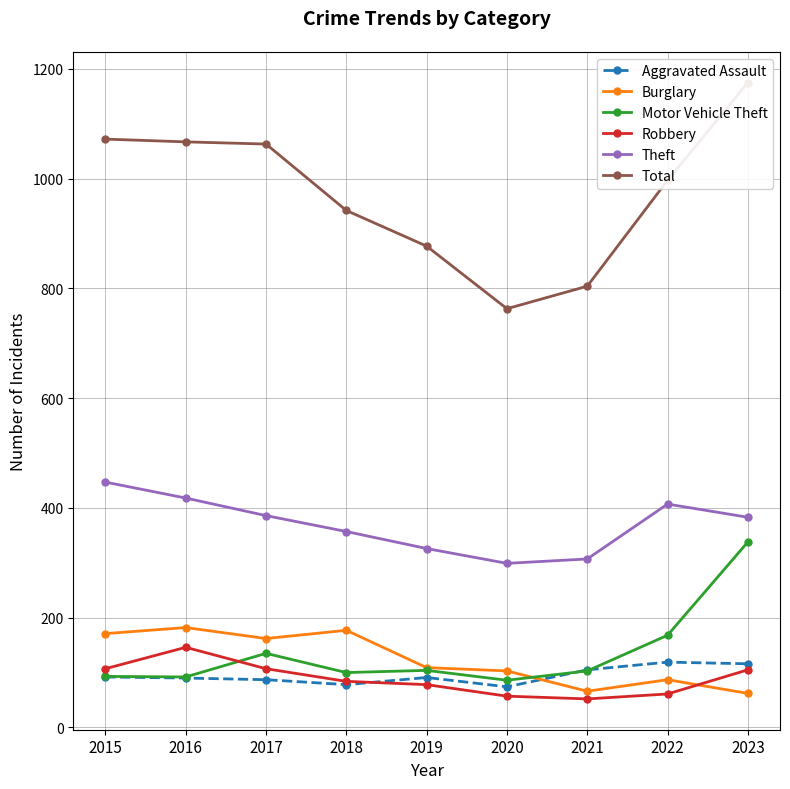

Reading left to right, transcribe all the data shown in this chart.

Aggravated Assault: 92	90	87	78	91	74	105	119	116
Burglary: 171	182	162	177	109	103	66	87	62
Motor Vehicle Theft: 93	92	135	100	104	86	103	168	338
Robbery: 107	146	107	84	78	57	52	61	105
Theft: 447	418	386	357	326	299	307	407	383
Total: 1072	1067	1063	942	877	763	804	997	1175